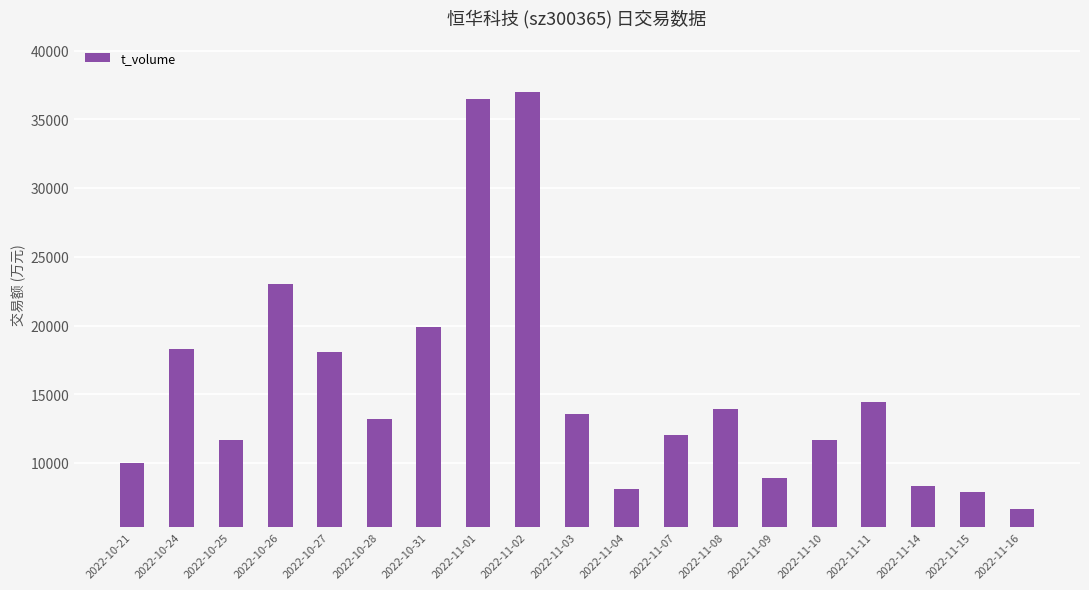

What is the change in value from 2022-11-03 to 2022-11-16?

-6893